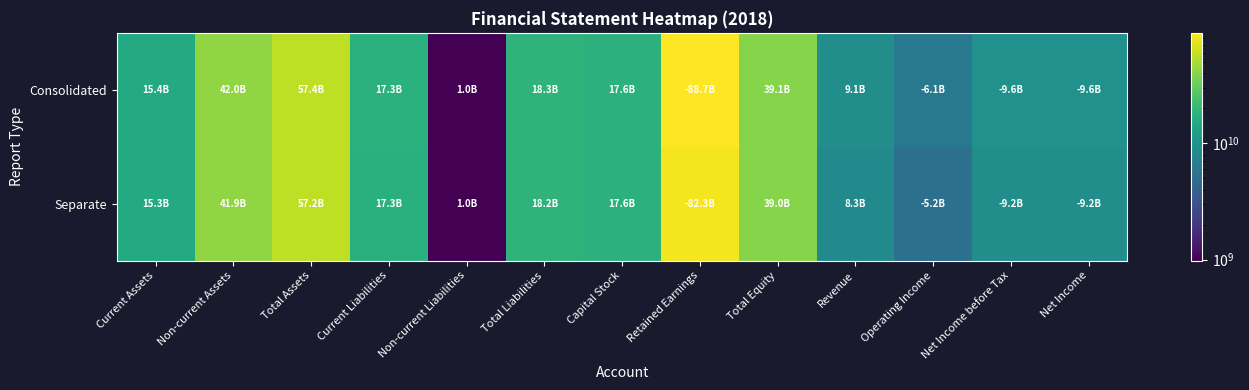

Between Total Assets and Revenue, which series saw the biggest shift?

Separate